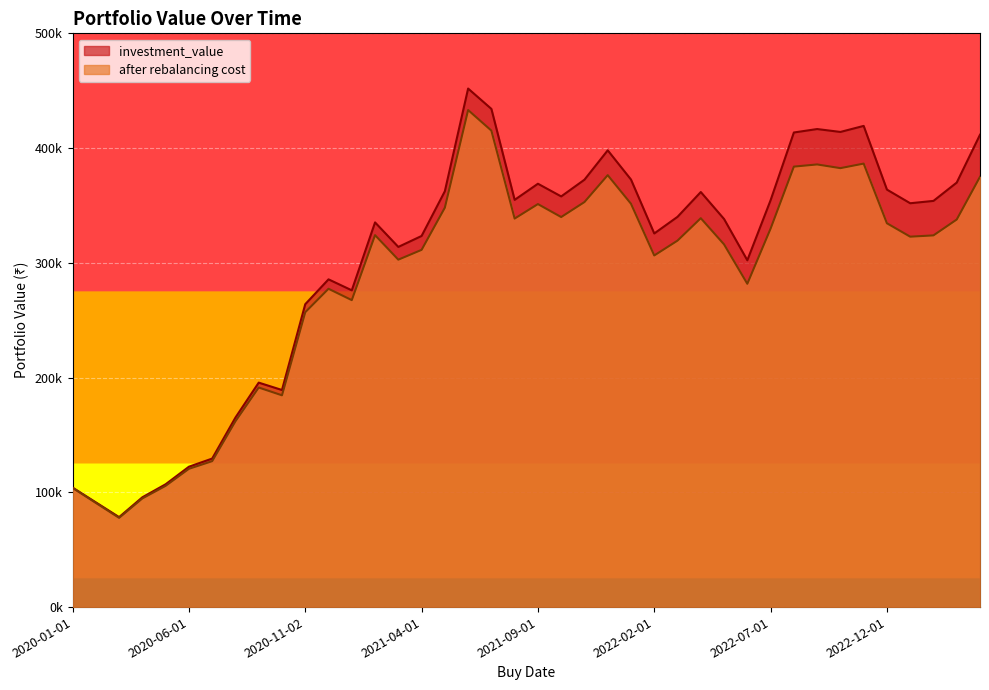

Where is the first local maximum for after rebalancing cost?

2020-09-01